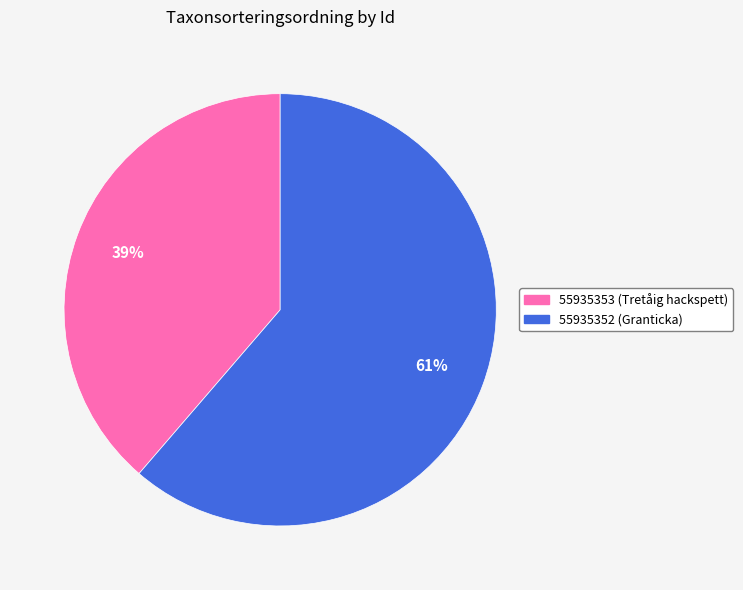

How many segments does this pie chart have?

2